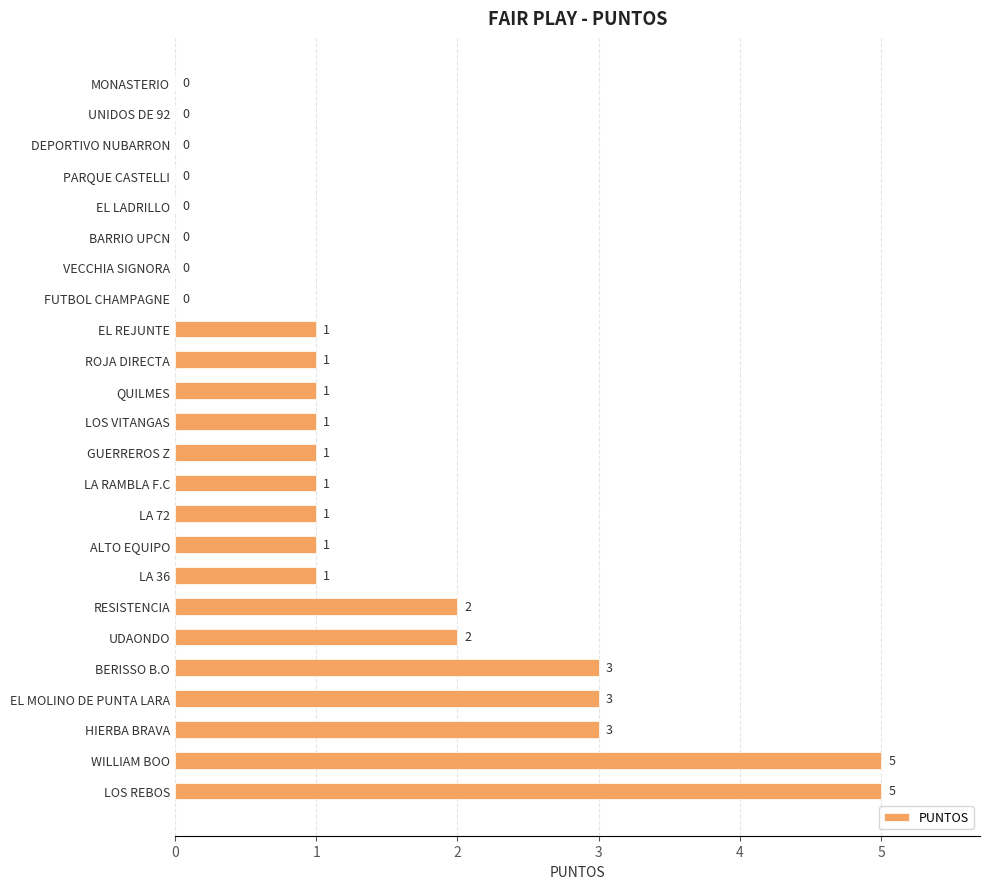

How many values are between 0 and 2?

19